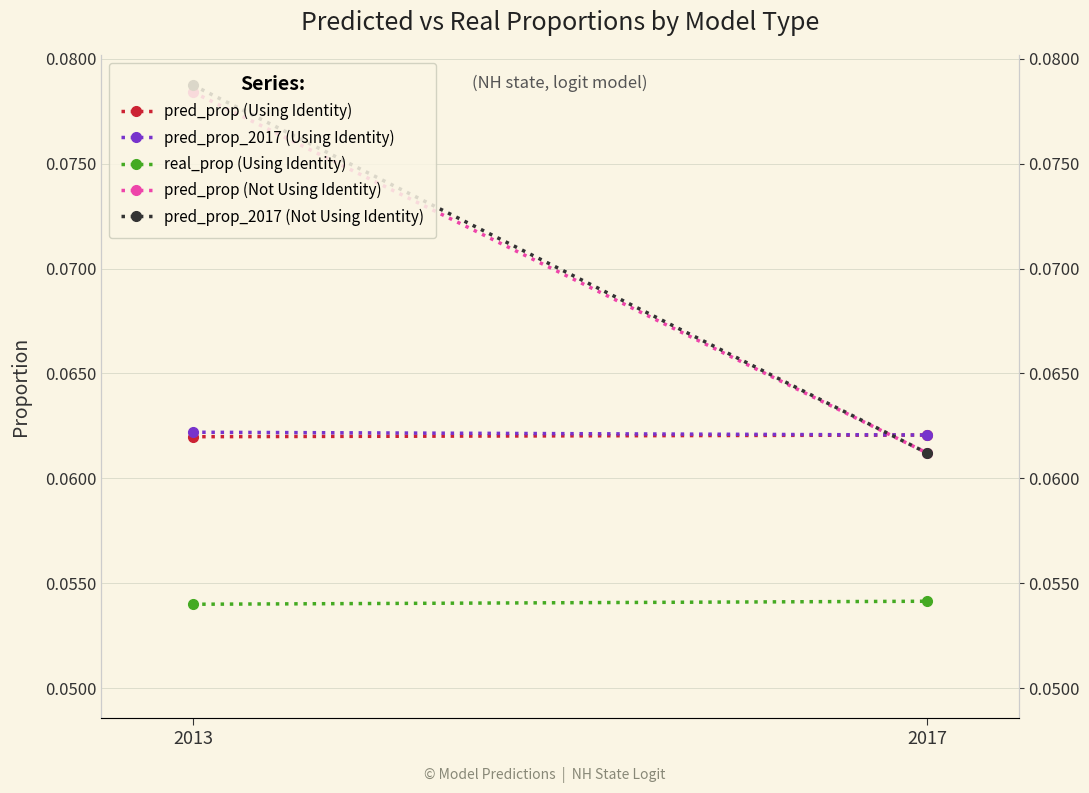

At which category is the sum across all series the highest?

2013